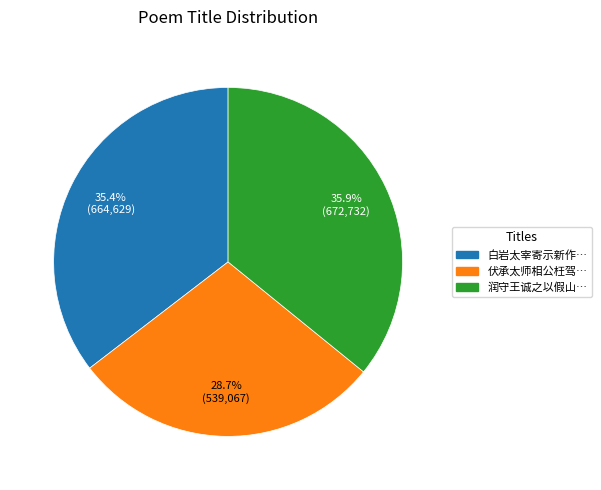

What is the smallest slice in the pie chart?

伏承太师相公枉驾…